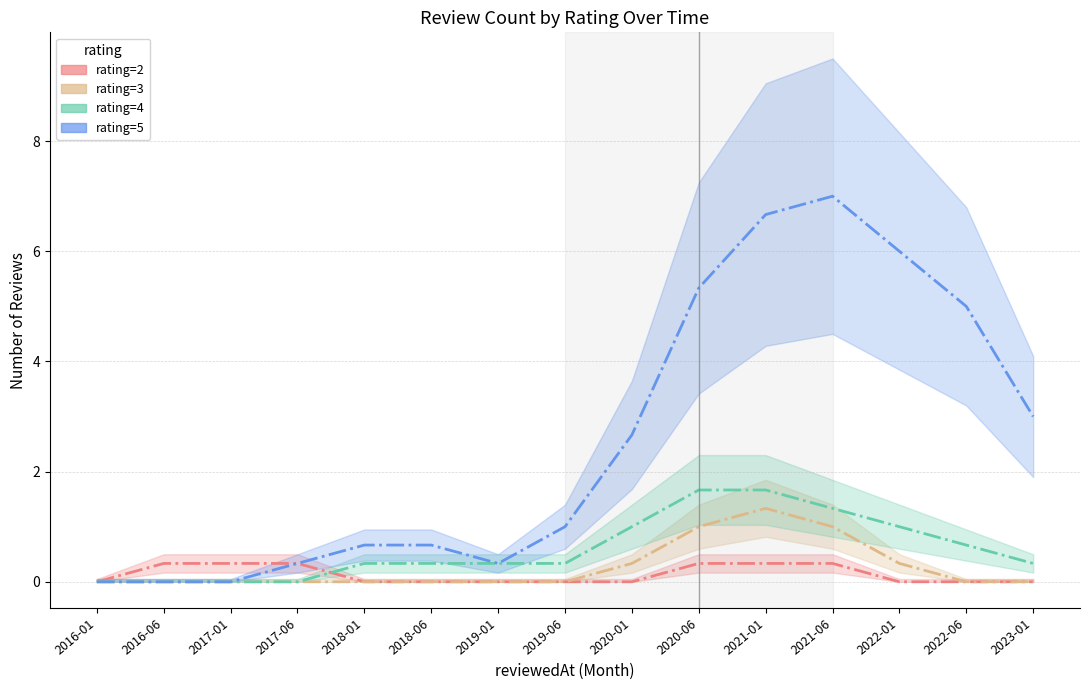

The value of rating=3 at 2022-01 is 0.5. True or false?

False